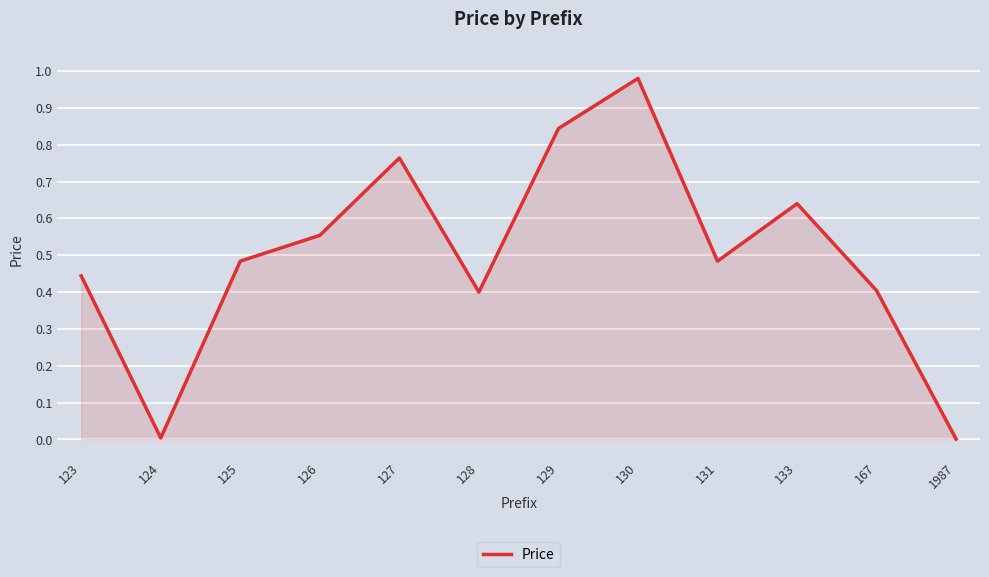

Which label corresponds to the largest value in the chart?

130